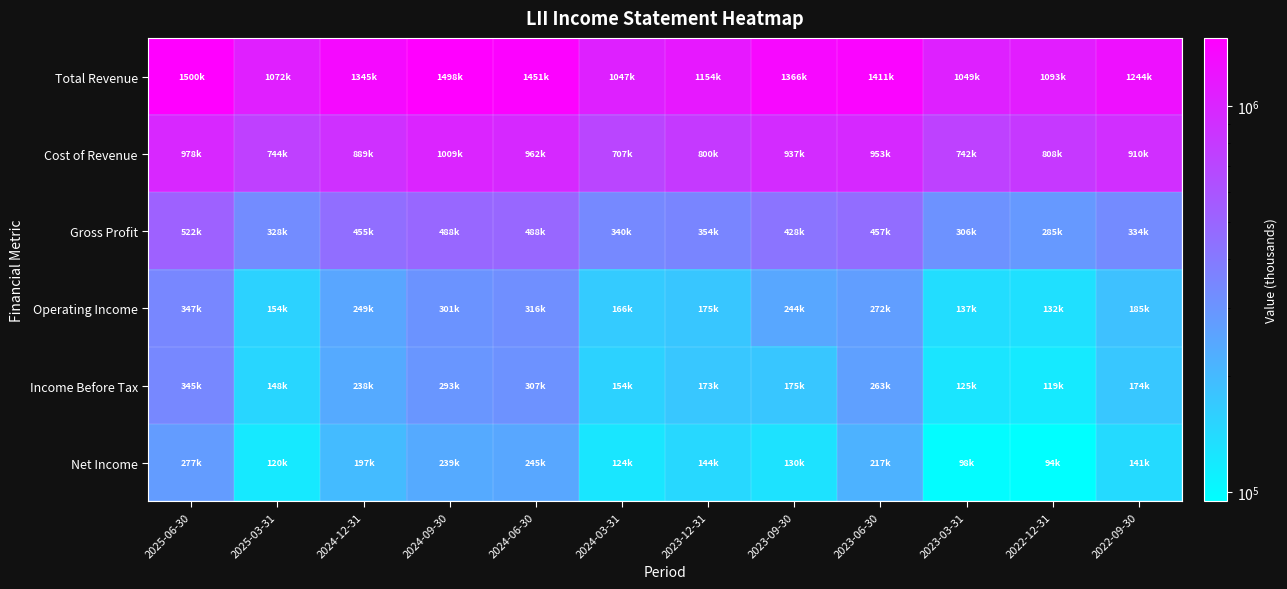

What is the smallest value displayed?

94400